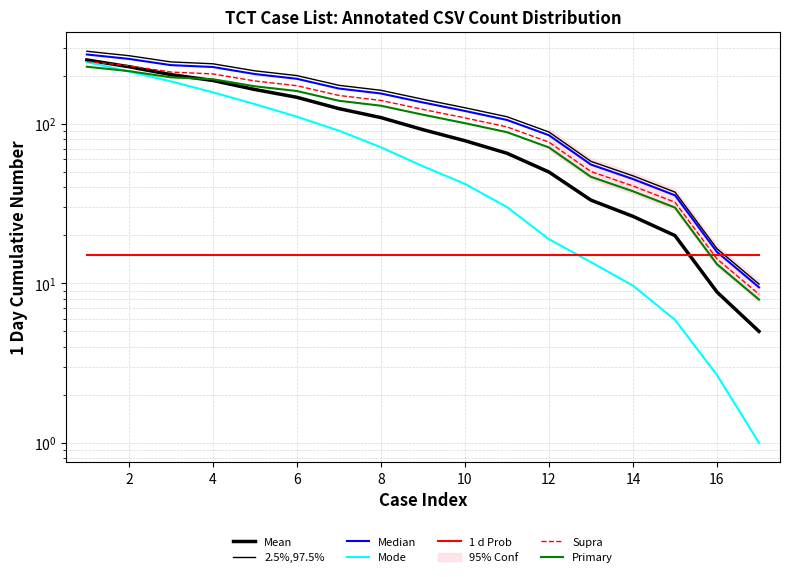

How many data points are above 143?

8